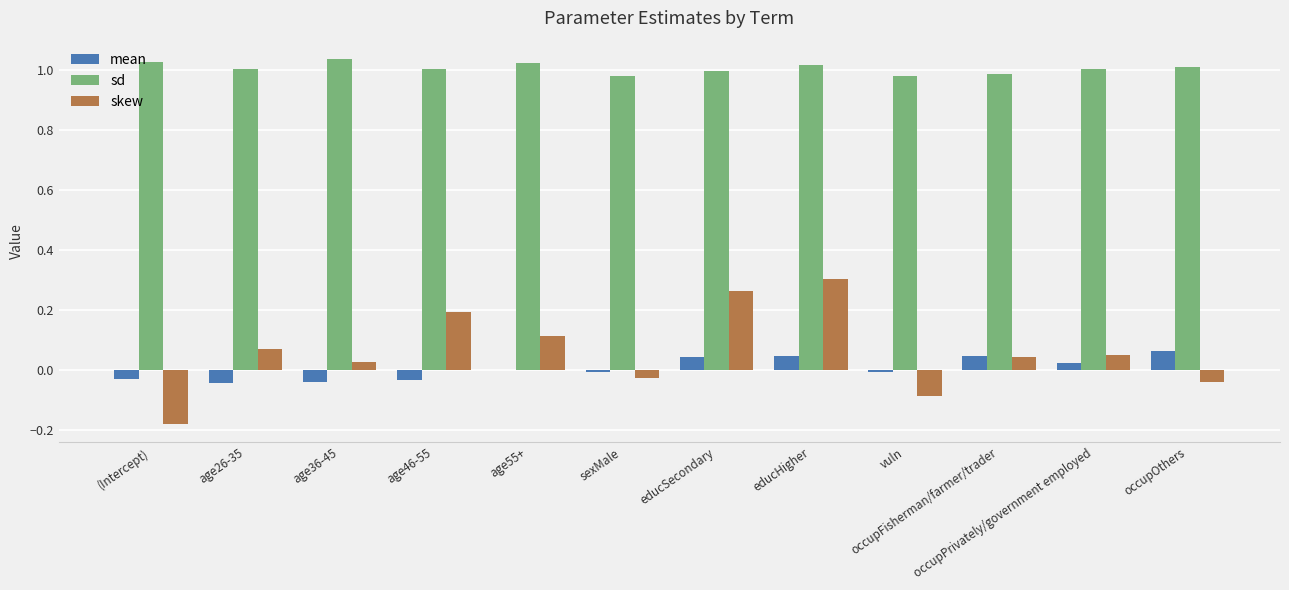

At which label does skew reach its peak?

educHigher